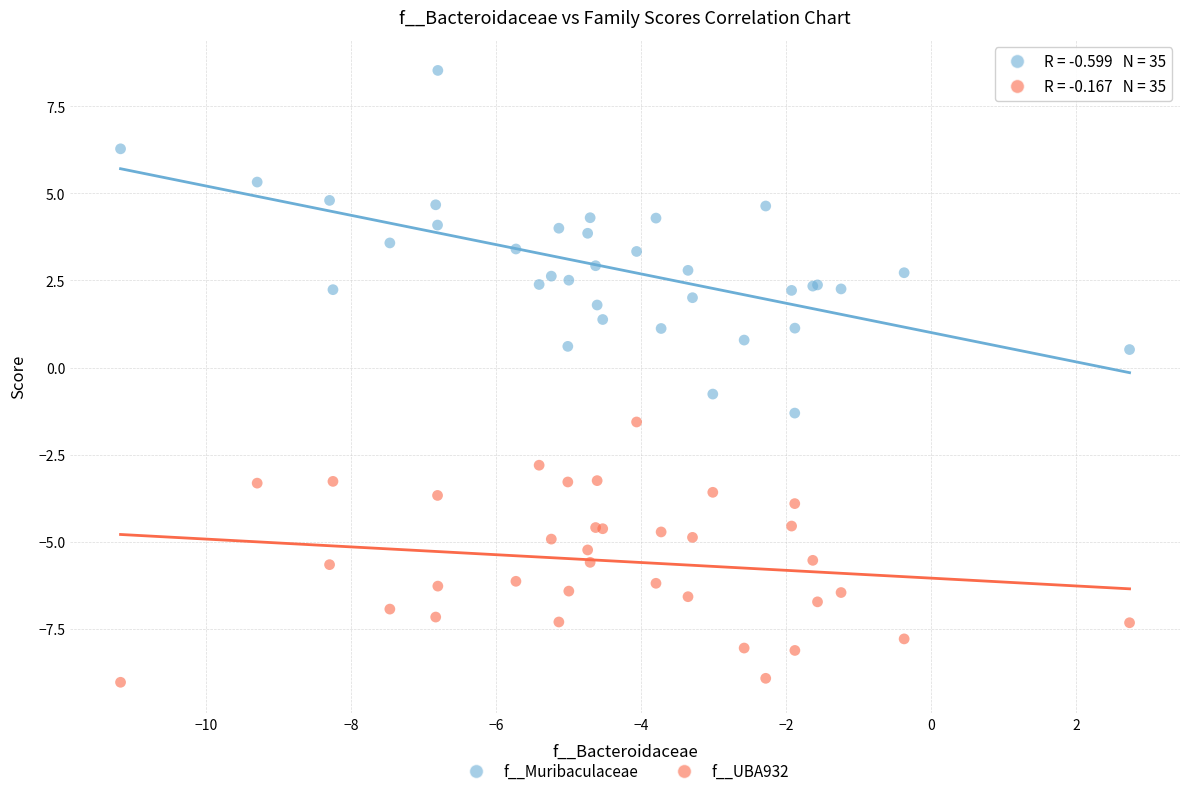

Which series reaches the minimum Y coordinate?

f__UBA932